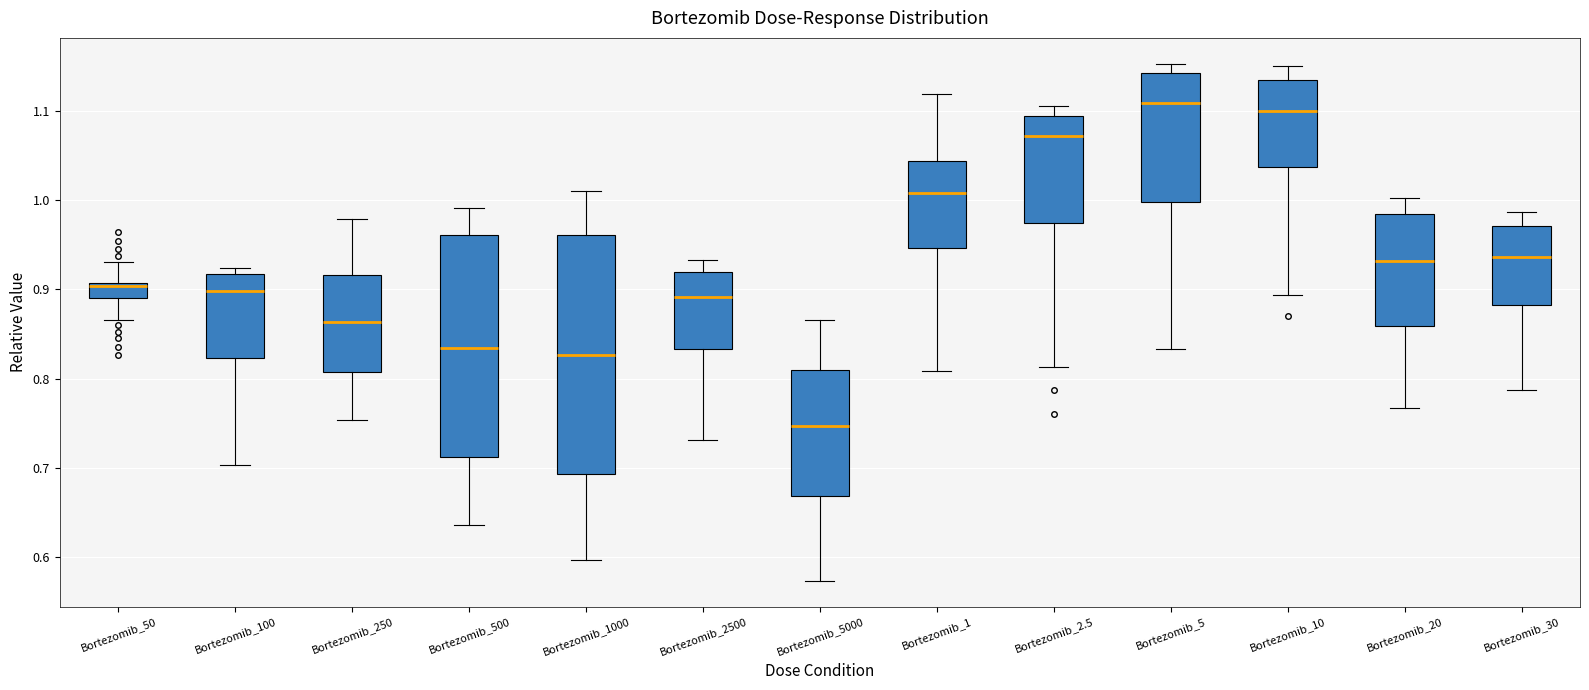

Where does the lower whisker of the box for Bortezomib_30 end on the y-axis? The values are not printed on the chart, so give them approximately, as read against the axis.

0.79